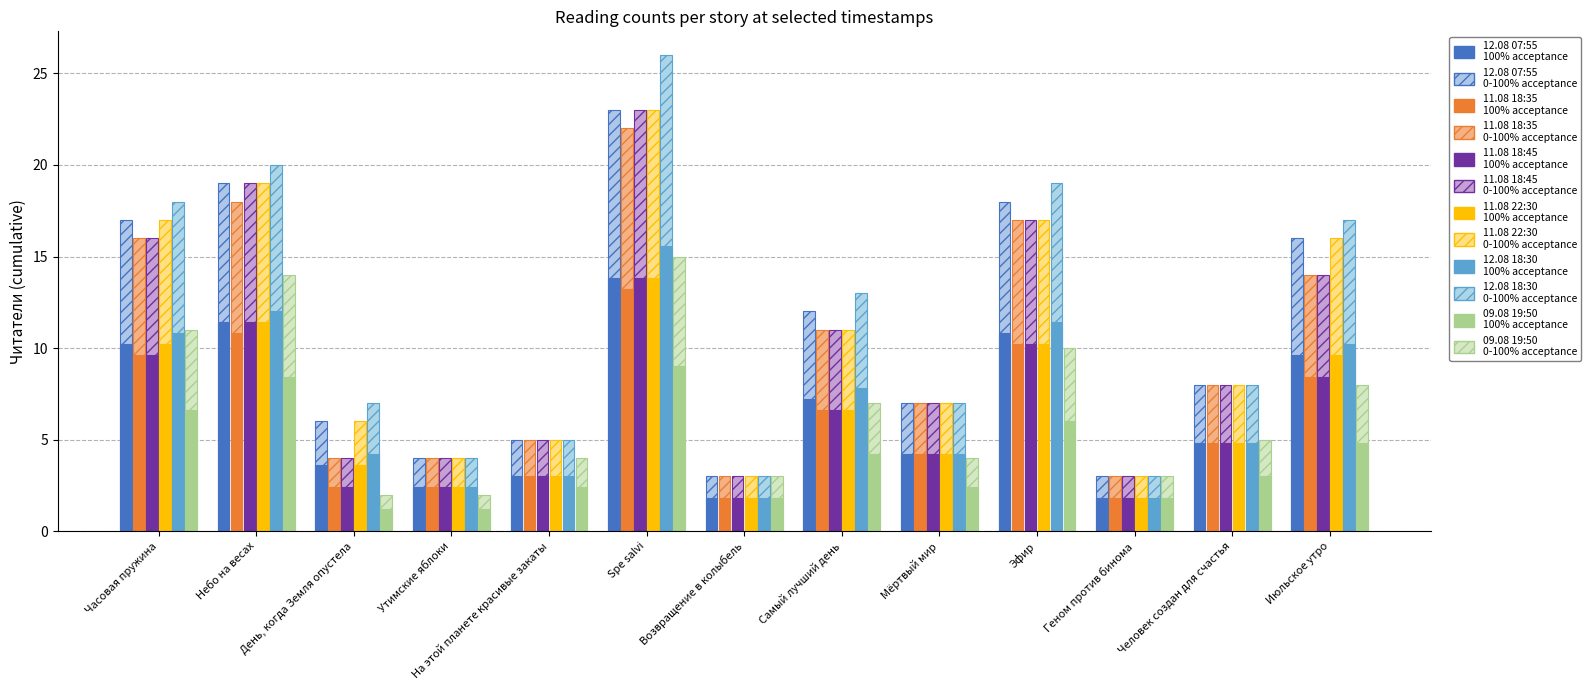

Reading right to left, what are all the values shown in this chart?

12.08 07:55: Июльское утро=16.0	Человек создан для счастья=8.0	Геном против бинома=3.0	Эфир=18.0	Мёртвый мир=7.0	Самый лучший день=12.0	Возвращение в колыбель=3.0	Spe salvi=23.0	На этой планете красивые закаты=5.0	Утимские яблоки=4.0	День, когда Земля опустела=6.0	Небо на весах=19.0	Часовая пружина=17.0
11.08 18:35: Июльское утро=14.0	Человек создан для счастья=8.0	Геном против бинома=3.0	Эфир=17.0	Мёртвый мир=7.0	Самый лучший день=11.0	Возвращение в колыбель=3.0	Spe salvi=22.0	На этой планете красивые закаты=5.0	Утимские яблоки=4.0	День, когда Земля опустела=4.0	Небо на весах=18.0	Часовая пружина=16.0
11.08 18:45: Июльское утро=8.4	Человек создан для счастья=4.8	Геном против бинома=1.8	Эфир=10.2	Мёртвый мир=4.2	Самый лучший день=6.6	Возвращение в колыбель=1.8	Spe salvi=13.8	На этой планете красивые закаты=3.0	Утимские яблоки=2.4	День, когда Земля опустела=2.4	Небо на весах=11.4	Часовая пружина=9.6
11.08 22:30: Июльское утро=16.0	Человек создан для счастья=8.0	Геном против бинома=3.0	Эфир=17.0	Мёртвый мир=7.0	Самый лучший день=11.0	Возвращение в колыбель=3.0	Spe salvi=23.0	На этой планете красивые закаты=5.0	Утимские яблоки=4.0	День, когда Земля опустела=6.0	Небо на весах=19.0	Часовая пружина=17.0
12.08 18:30: Июльское утро=10.2	Человек создан для счастья=4.8	Геном против бинома=1.8	Эфир=11.4	Мёртвый мир=4.2	Самый лучший день=7.8	Возвращение в колыбель=1.8	Spe salvi=15.6	На этой планете красивые закаты=3.0	Утимские яблоки=2.4	День, когда Земля опустела=4.2	Небо на весах=12.0	Часовая пружина=10.8
09.08 19:50: Июльское утро=4.8	Человек создан для счастья=3.0	Геном против бинома=1.8	Эфир=6.0	Мёртвый мир=2.4	Самый лучший день=4.2	Возвращение в колыбель=1.8	Spe salvi=9.0	На этой планете красивые закаты=2.4	Утимские яблоки=1.2	День, когда Земля опустела=1.2	Небо на весах=8.4	Часовая пружина=6.6